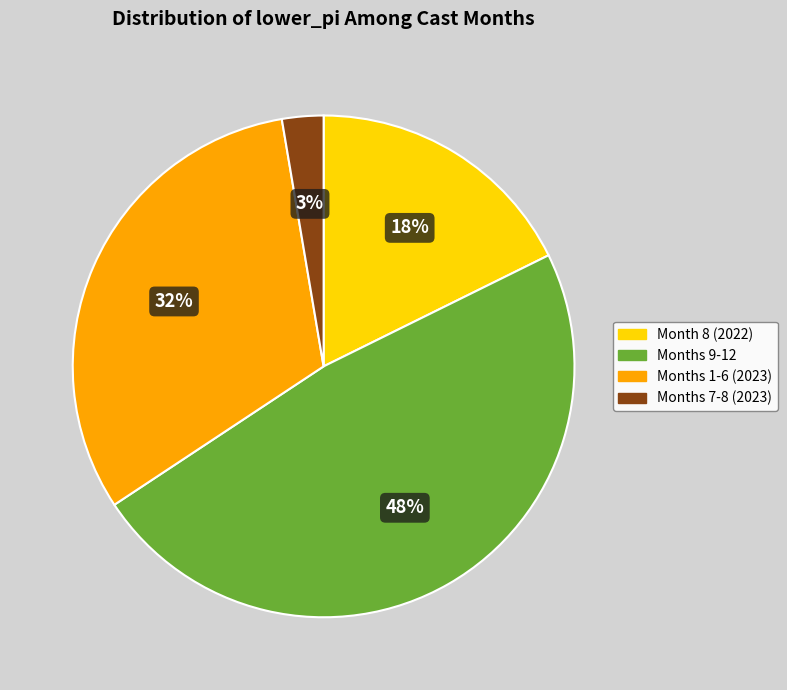

To the nearest percent, what is the difference between the largest and smallest slice percentages?

45%